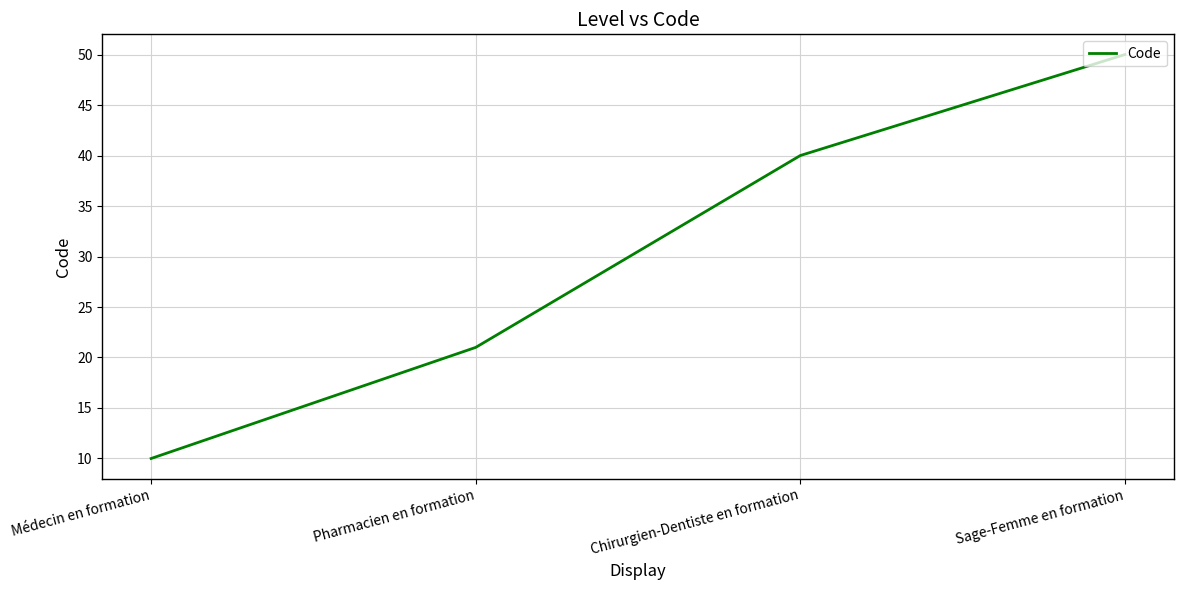

The value at Médecin en formation is 10. True or false?

True